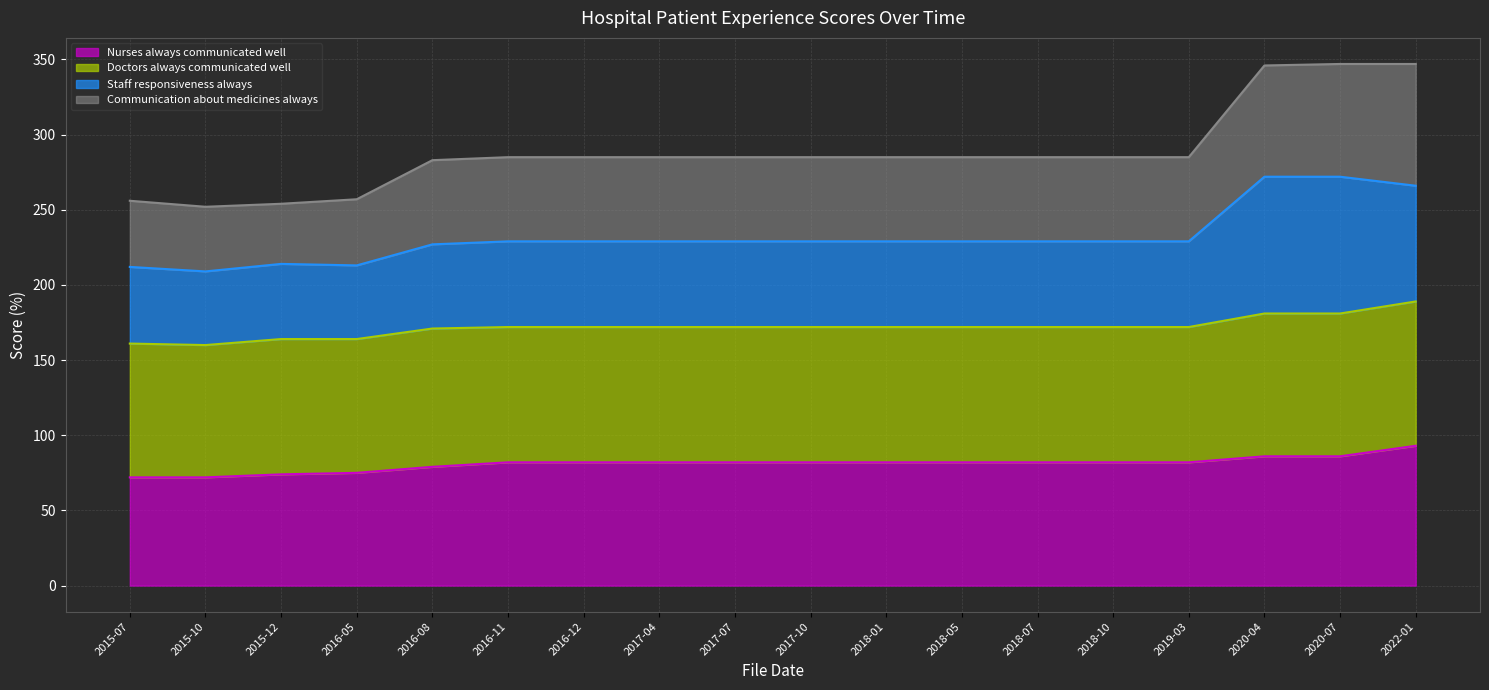

What is the highest value of the Nurses always communicated well series?

93